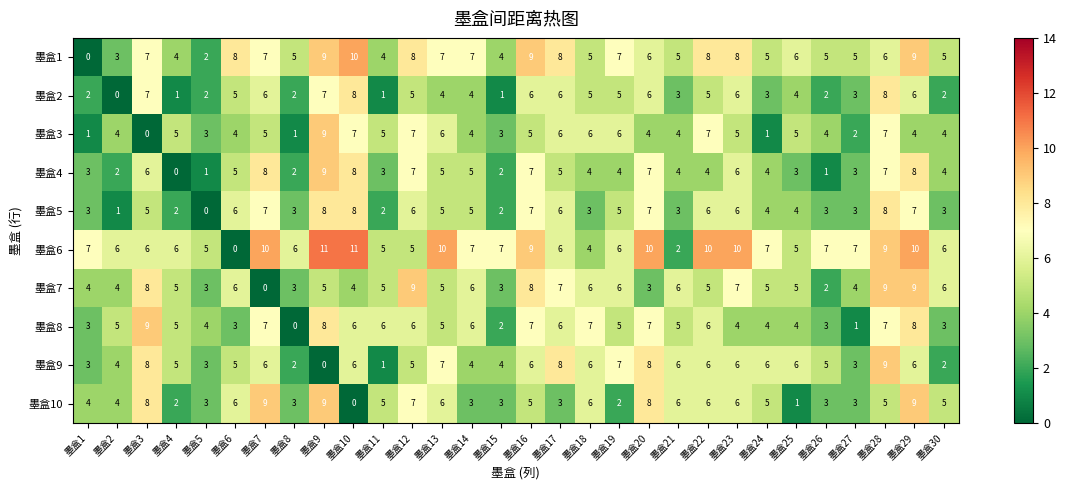

What is the average value of the 墨盒8 series?

5